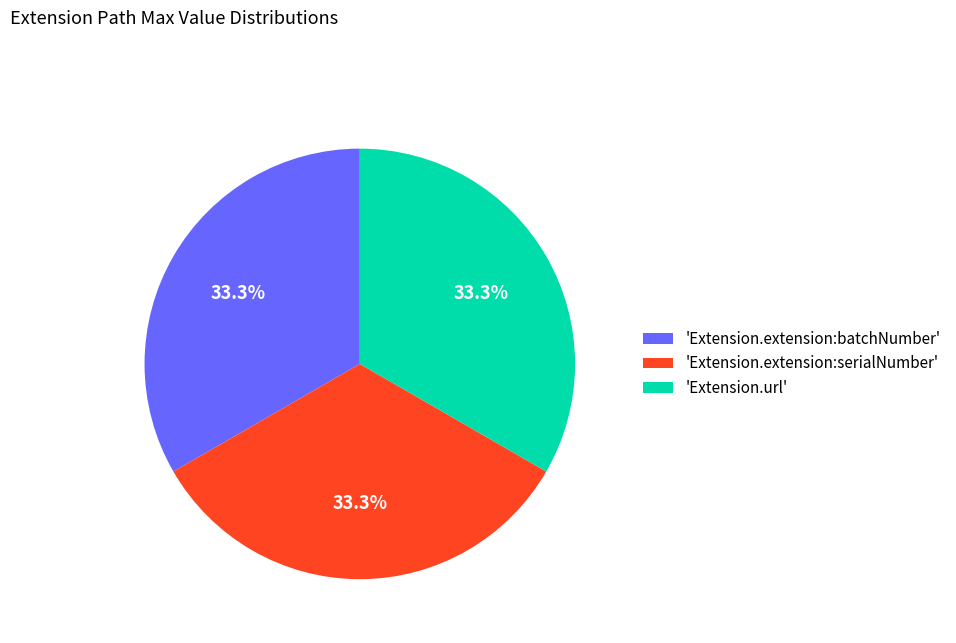

How many segments does this pie chart have?

3